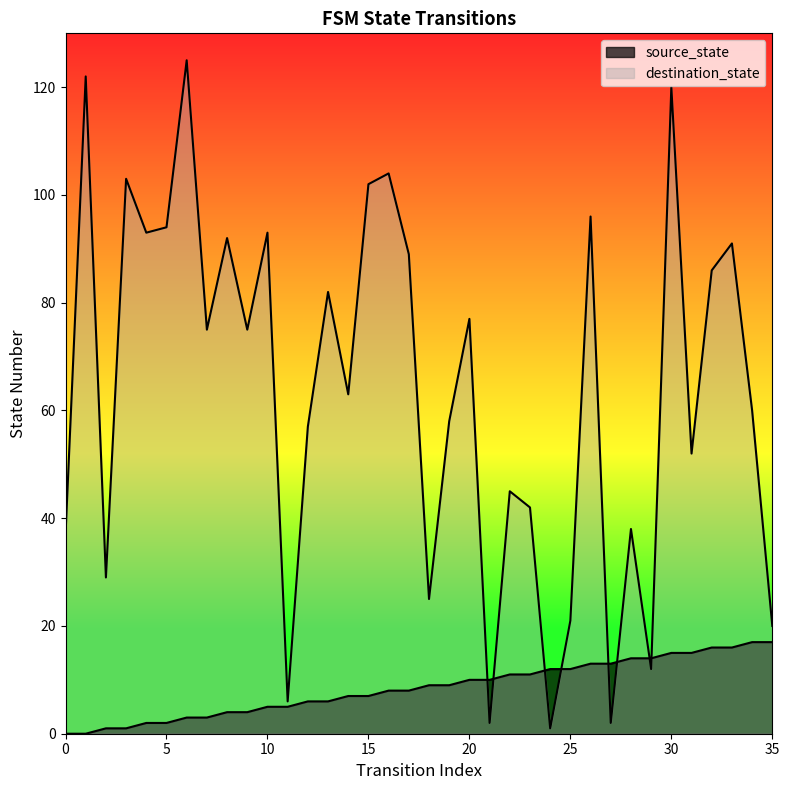

What is the difference between the second highest and second lowest values in the destination_state series?

120